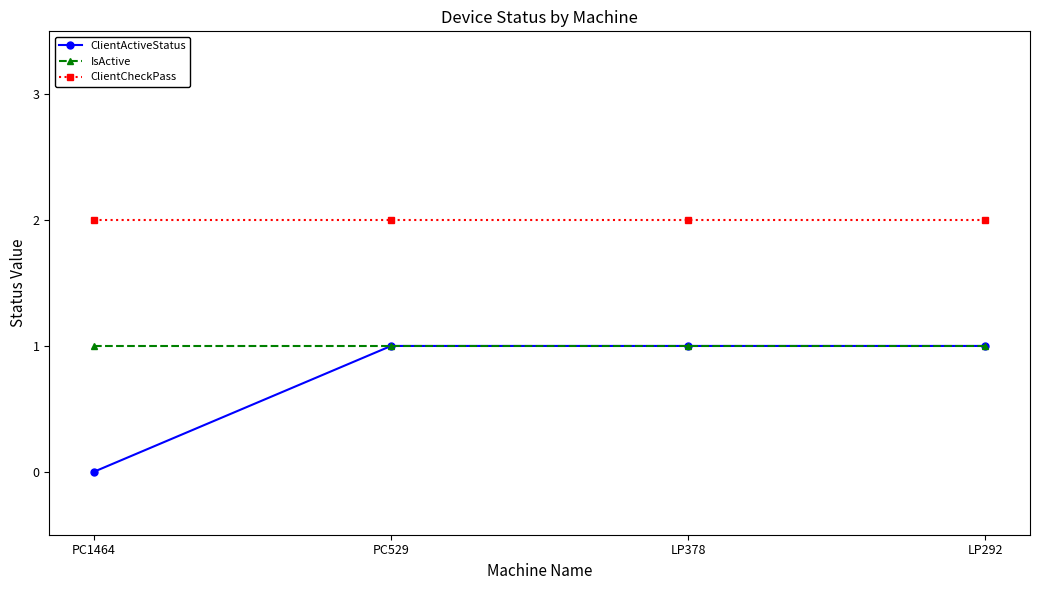

What is the spread (max minus min) of values at LP292?

1